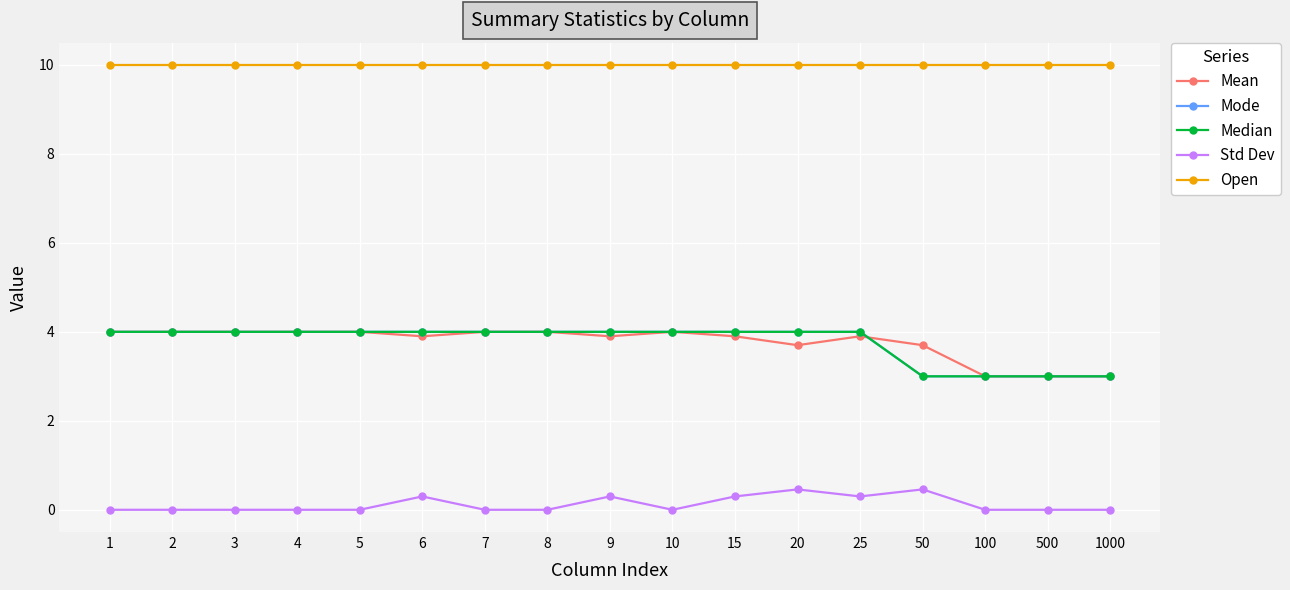

Count the Mean values in the range 3 to 4.

17